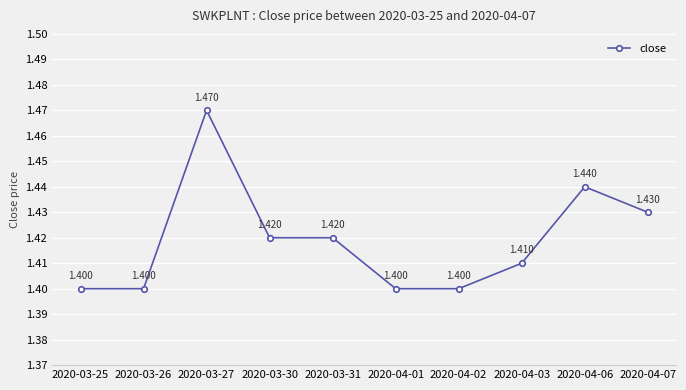

The chart shows a value of 0.6 at 2020-03-27. True or false?

False